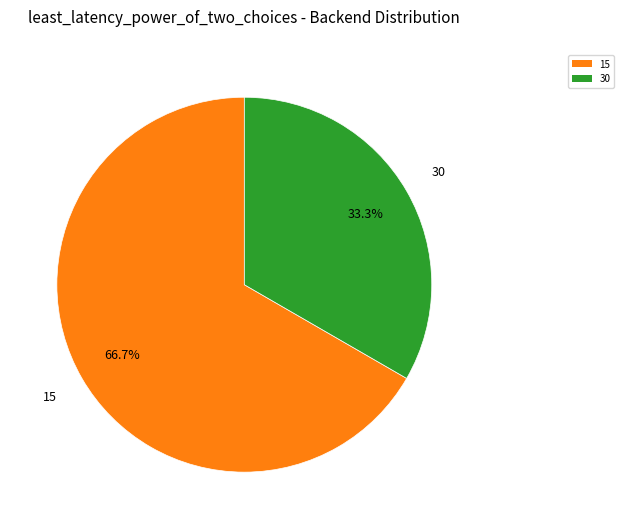

Combined, what portion of the pie is 15 and 30?

100.0%